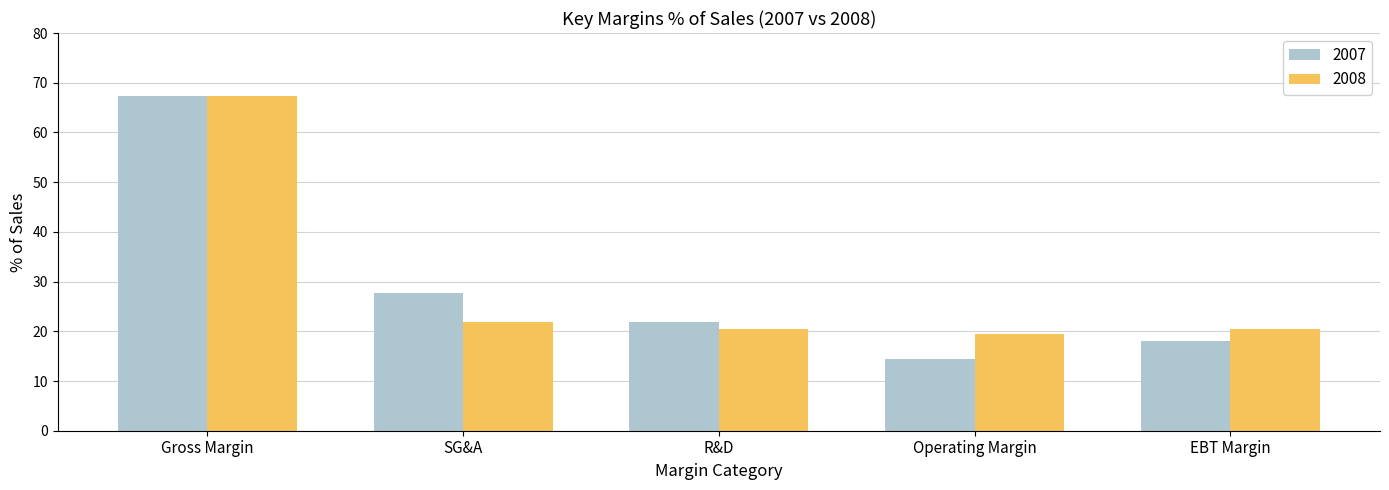

How many bars are there in total?

10